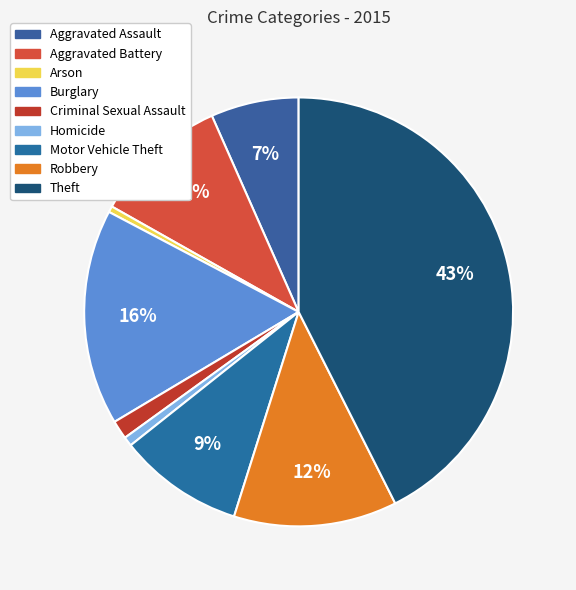

What portion of the pie excludes Theft?

57.4%